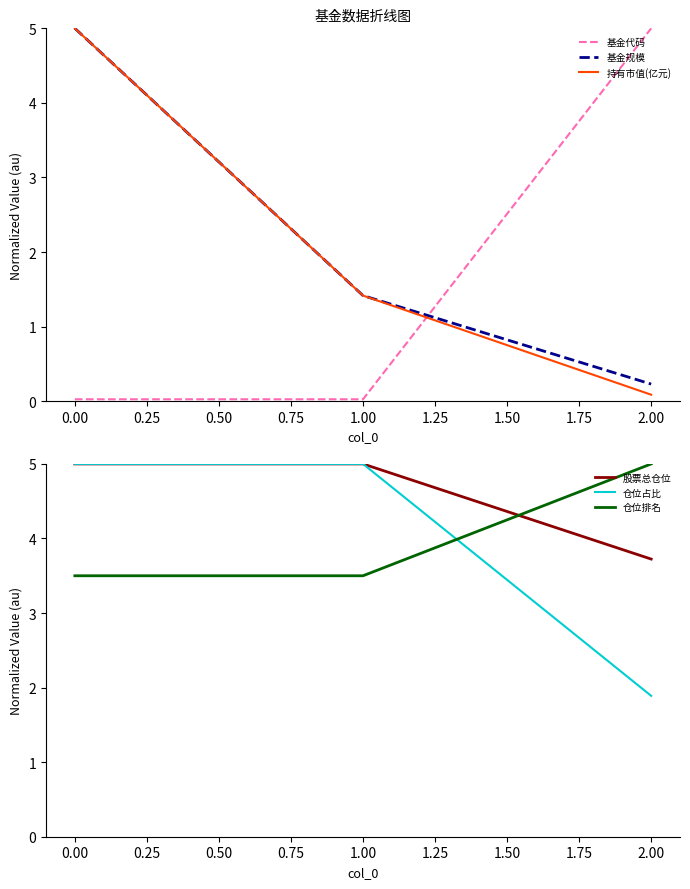

Is it true that 股票总仓位 equals 7.9 at 0.00?

False